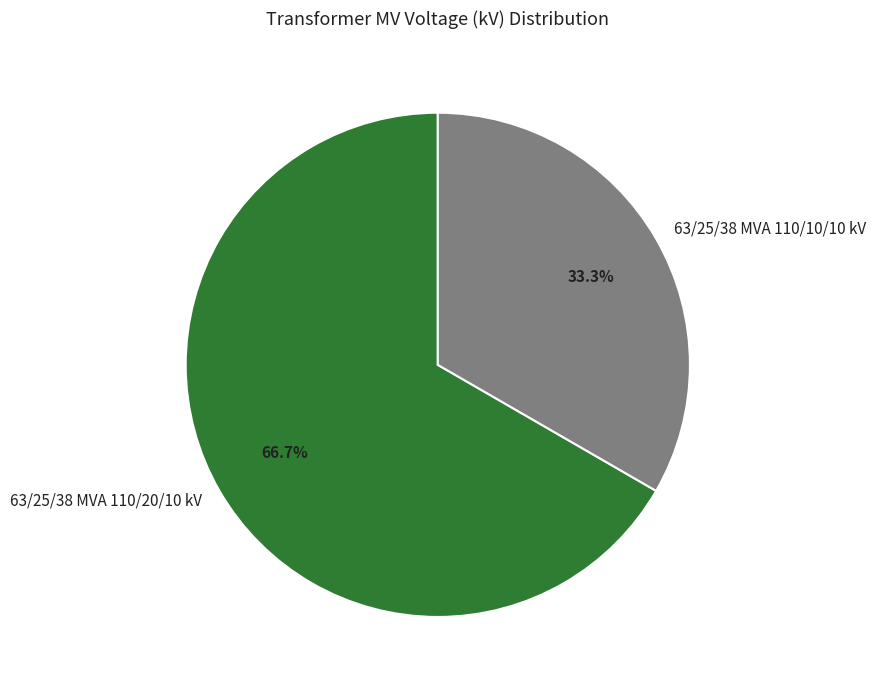

To the nearest percent, what percentage of the pie is 63/25/38 MVA 110/20/10 kV?

67%